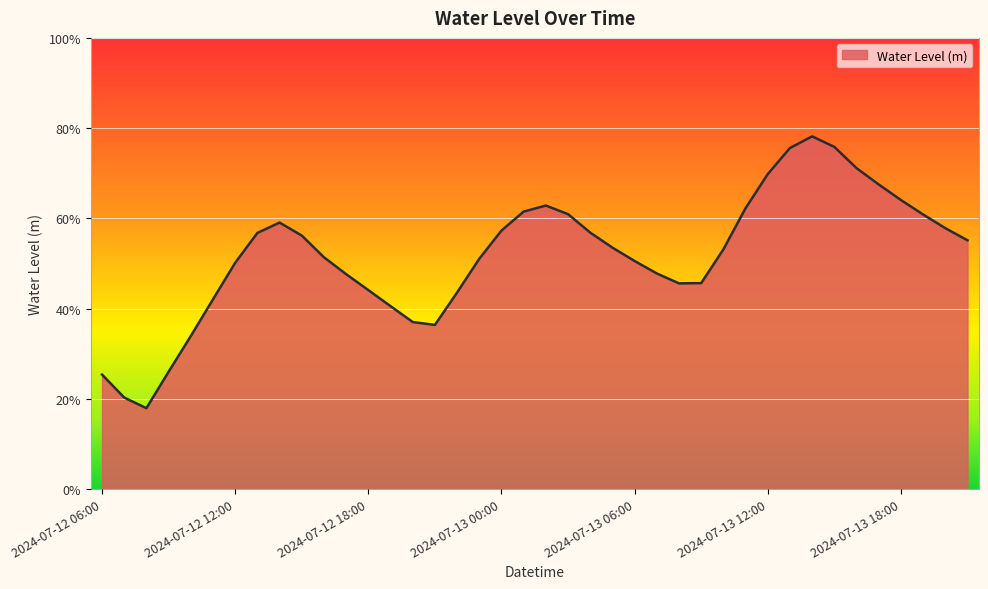

Does the chart have visible grid lines?

Yes